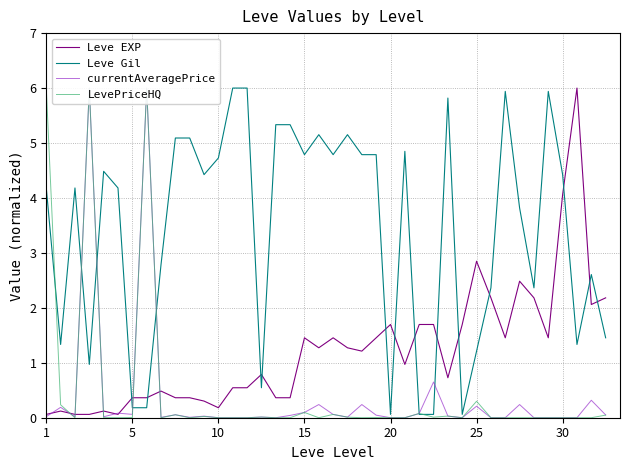

How many times do Leve EXP and Leve Gil cross each other?

13